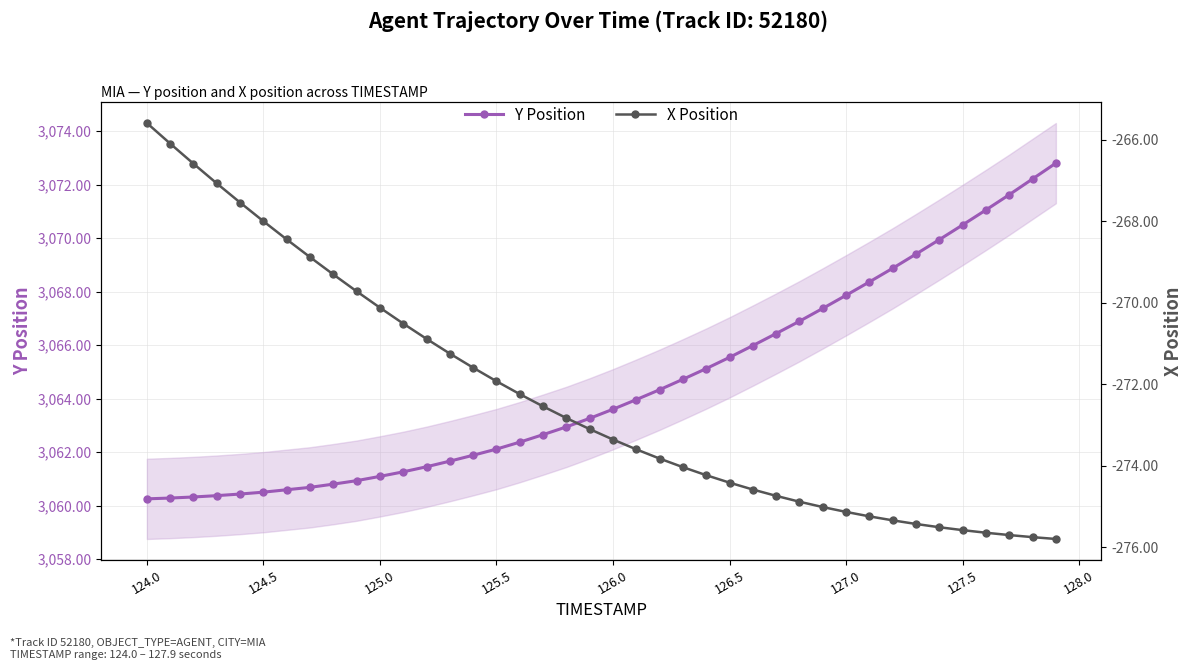

What is the highest value of the Y Position series?

3072.8